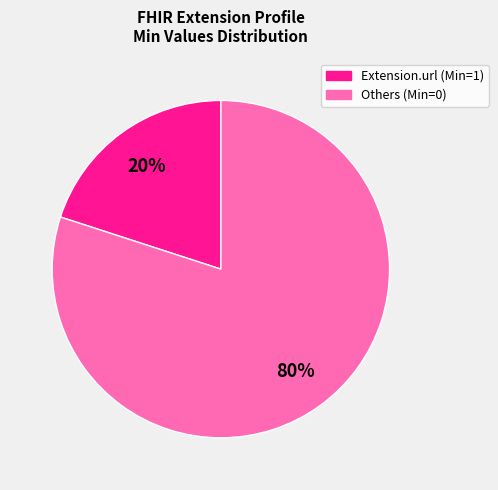

Is there any slice that represents more than half of the pie?

Yes